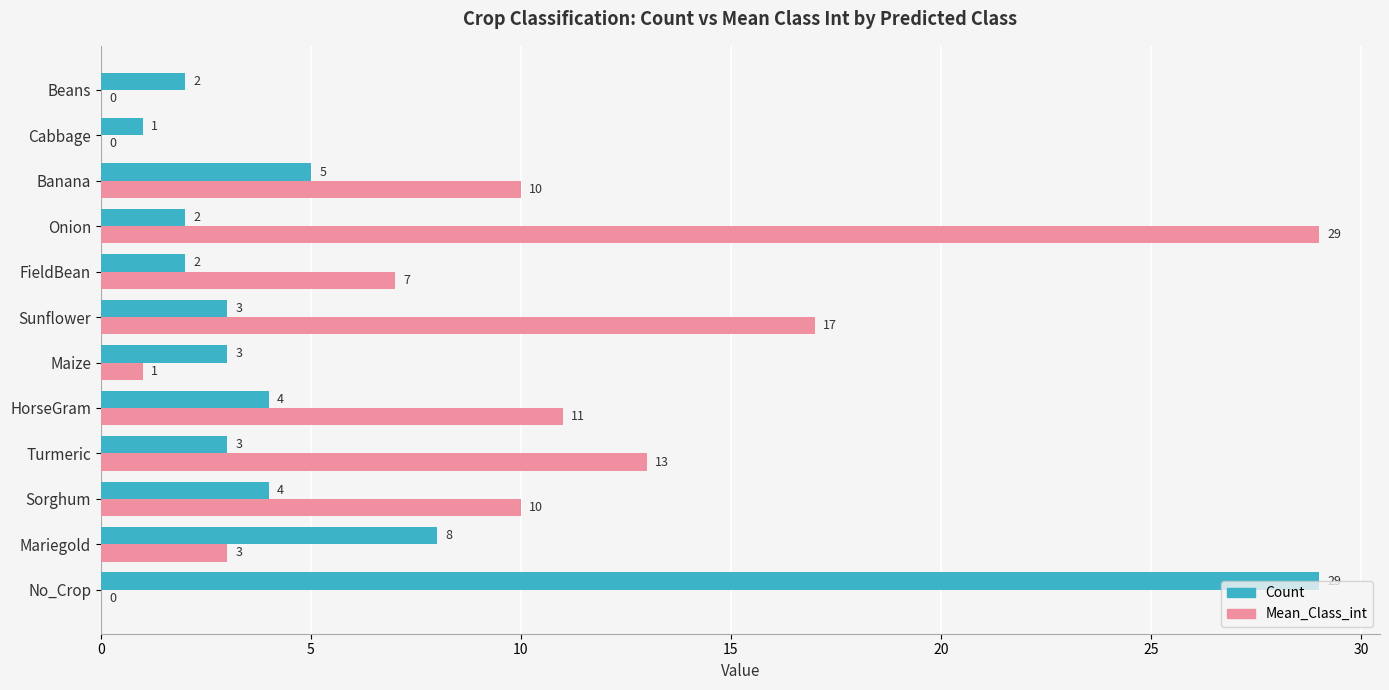

True or false: Count has a value of 2 at Beans.

True